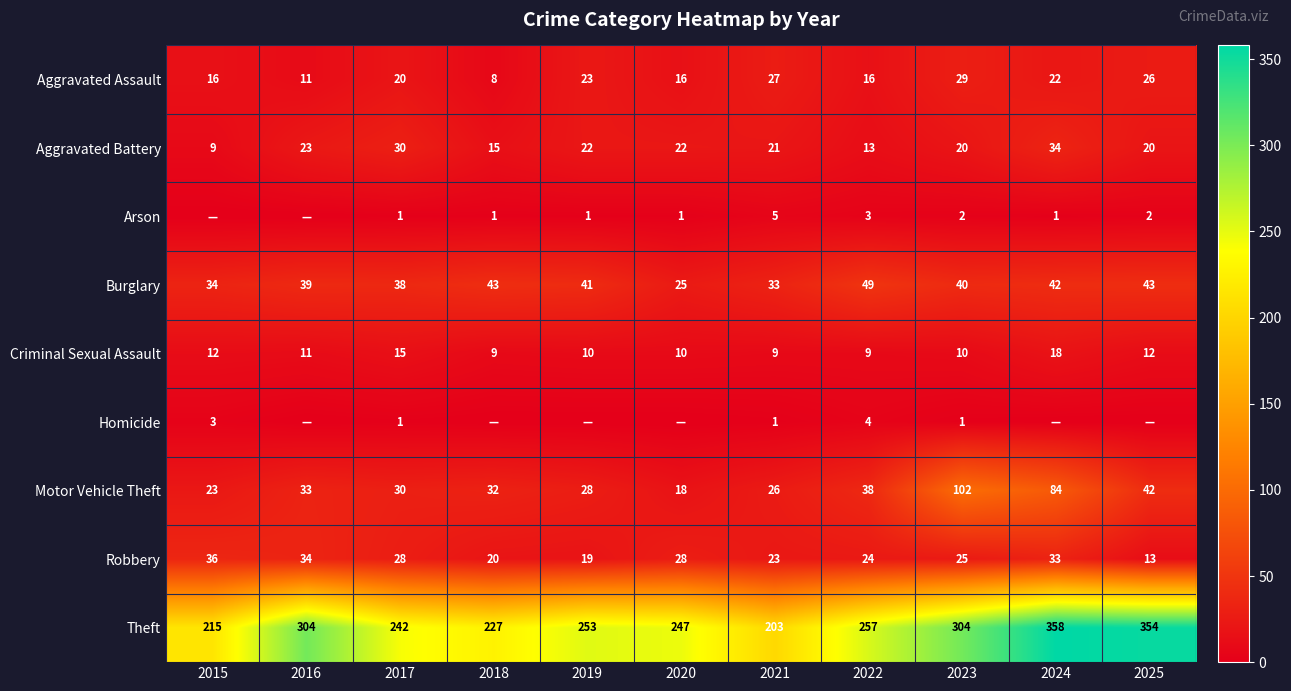

The Arson series shows 2 at 2025. True or false?

True